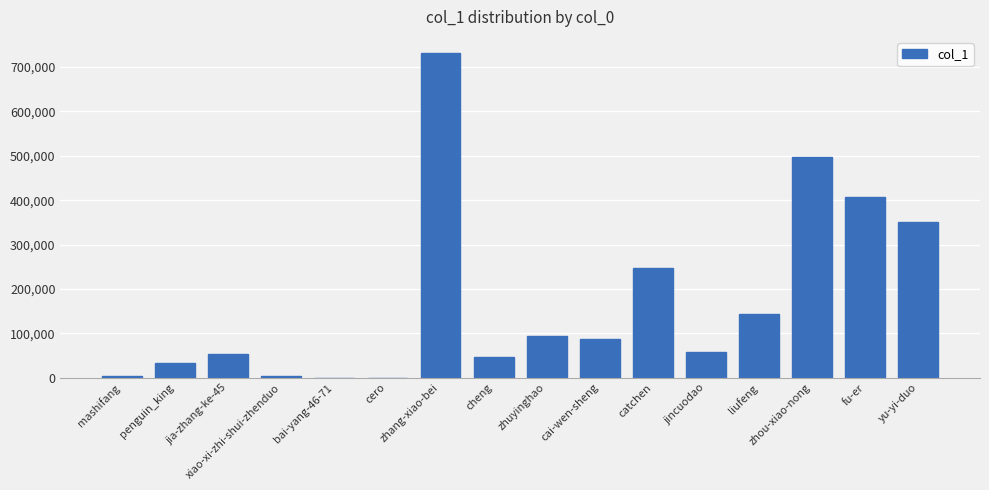

What is the greatest value displayed?

731351